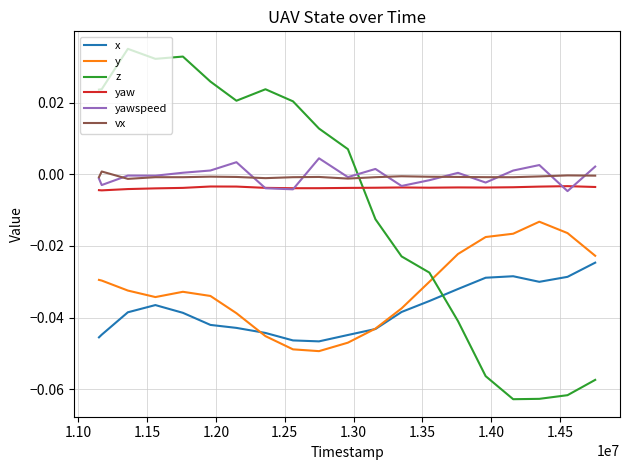

Which series has the widest spread of values?

z